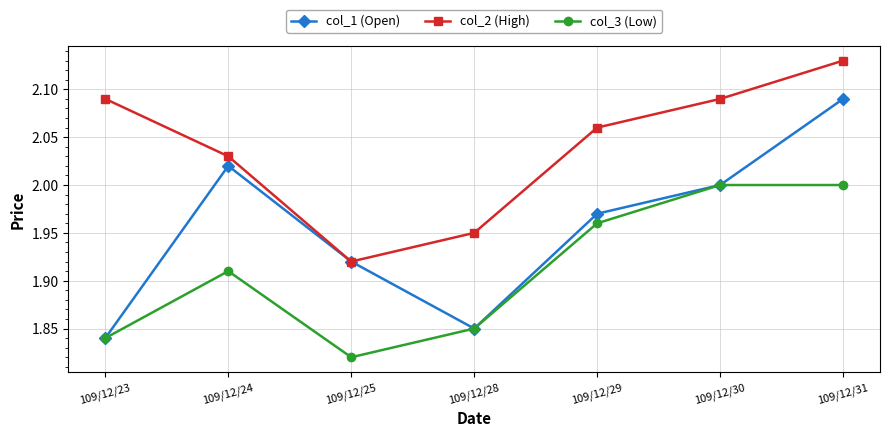

True or false: col_3 (Low) and col_2 (High) cross at least once.

False